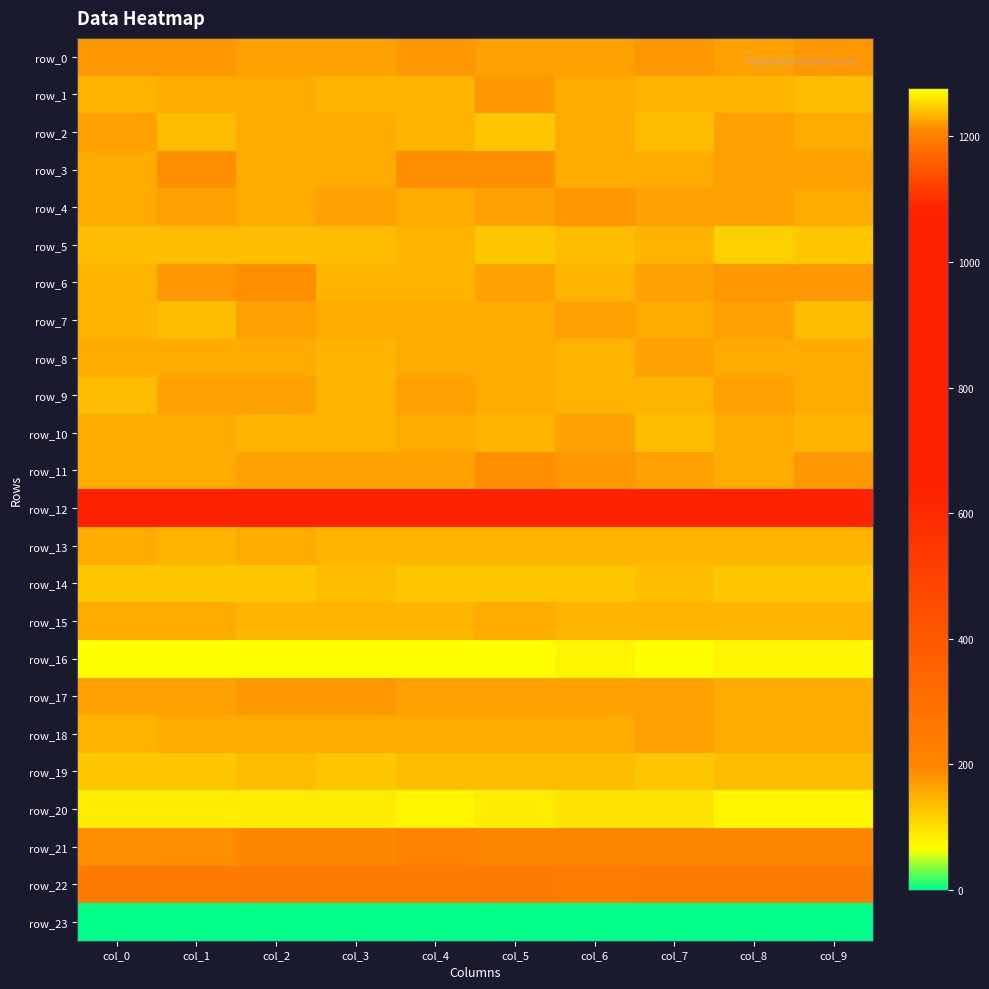

Which has a higher value, col_9 or col_7?

col_7